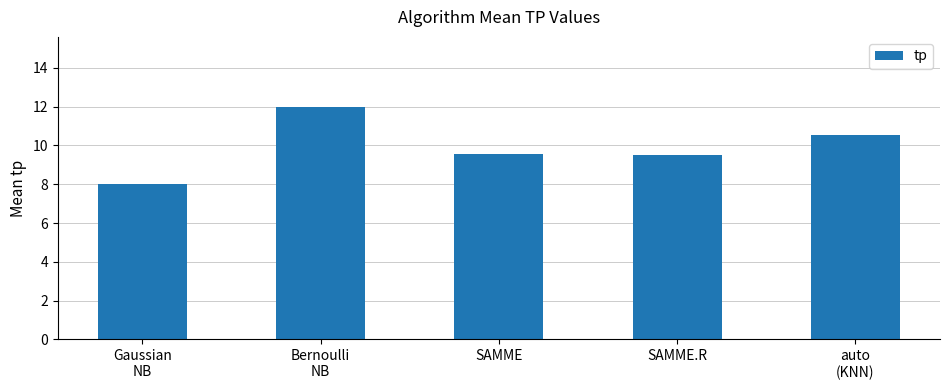

What is the minimum value shown in the chart?

8.0